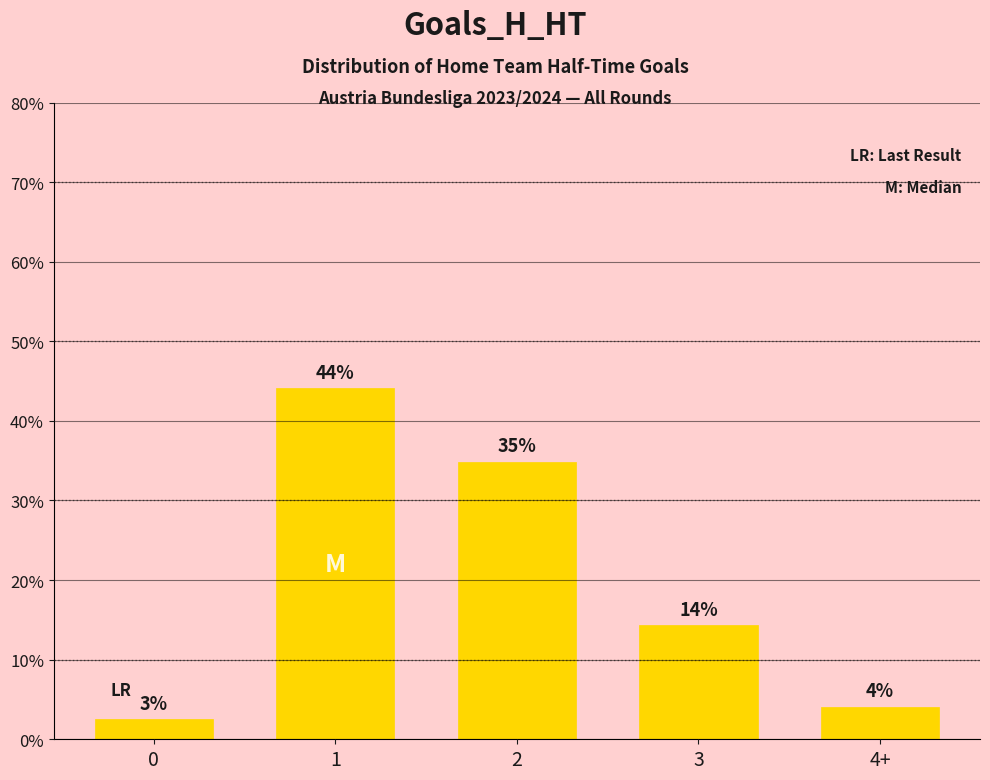

What is the greatest value displayed?

44.1